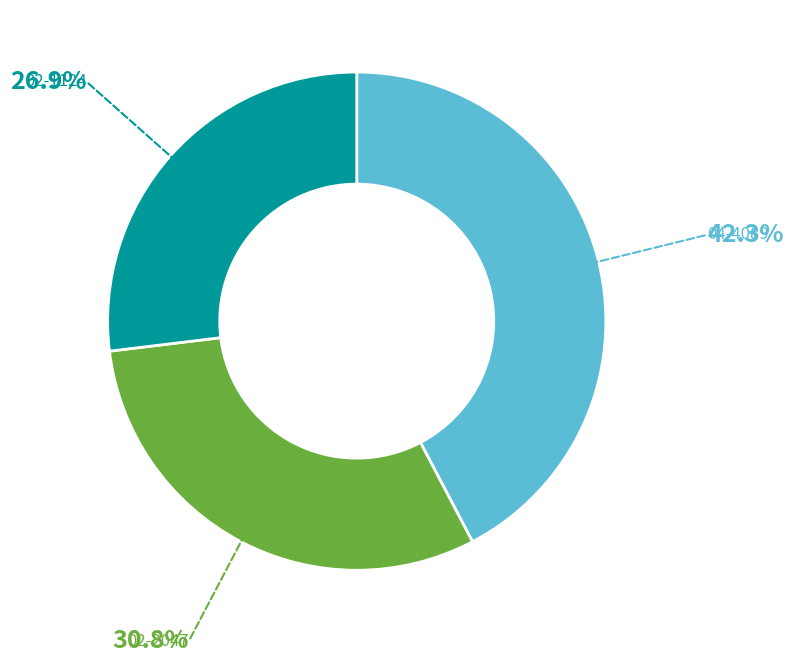

Is the sum of 04-4089 and 02-2047 greater than half?

Yes